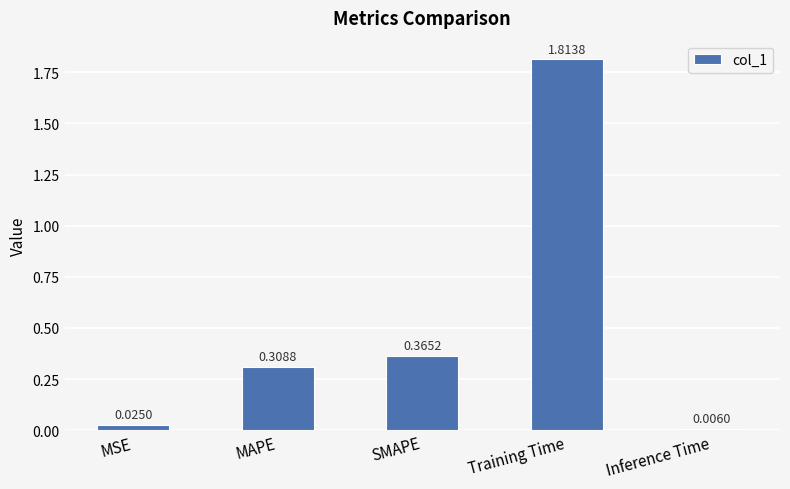

What position from the left is Inference Time?

5